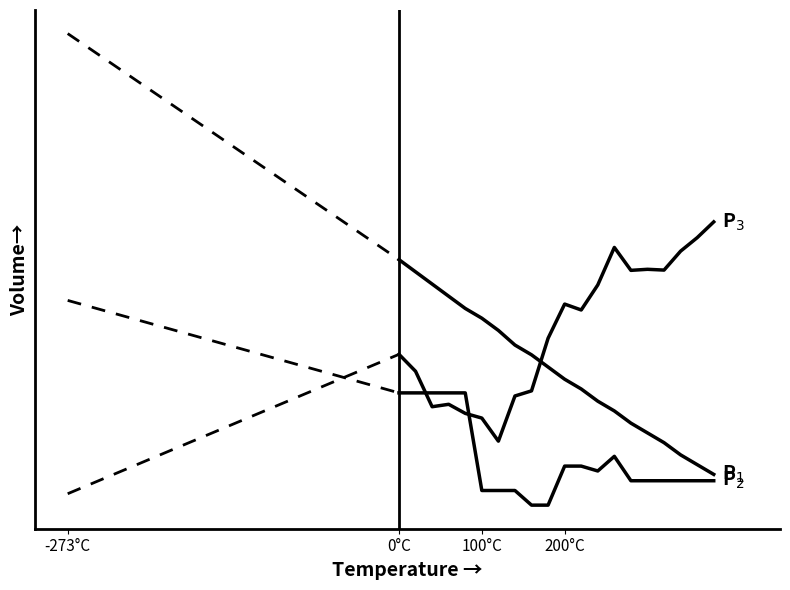

True or false: P$_1$ and P$_3$ cross at least once.

True